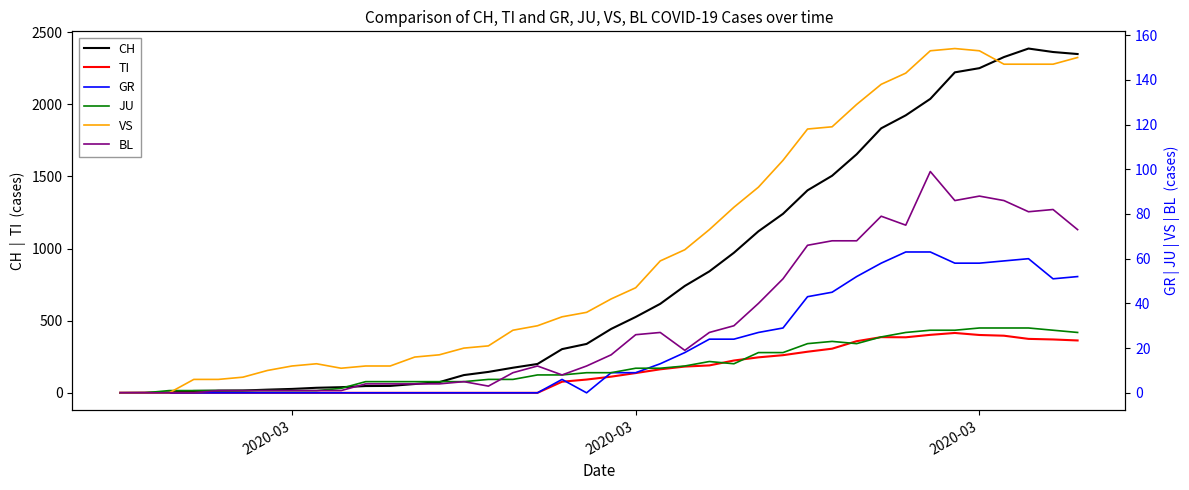

How many lines are shown in the chart?

6